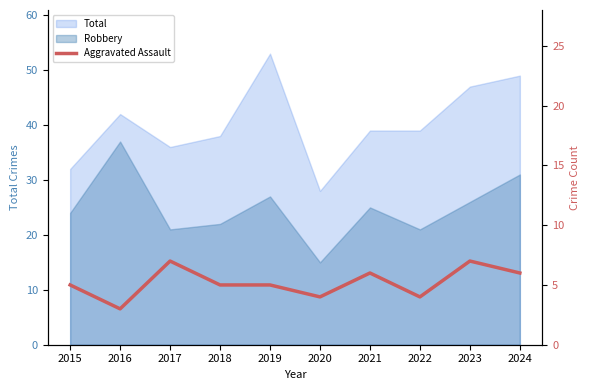

What is the value of the 5th point from the left?

5